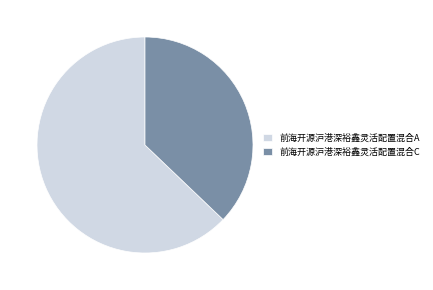

Is the sum of 前海开源沪港深裕鑫灵活配置混合C and 前海开源沪港深裕鑫灵活配置混合A greater than half?

Yes